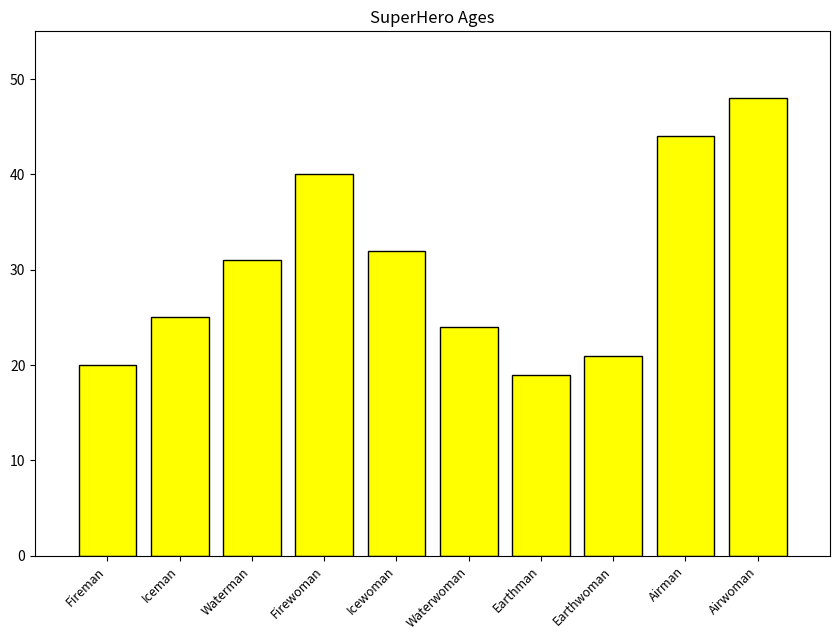

At which label is the value closest to 33?

Icewoman